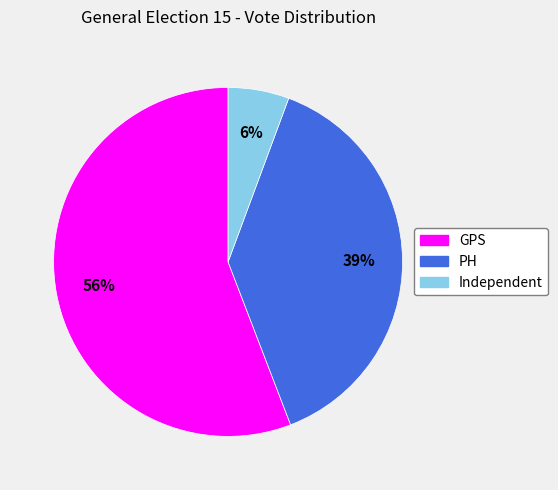

To the nearest percent, what percentage of the pie is PH?

39%